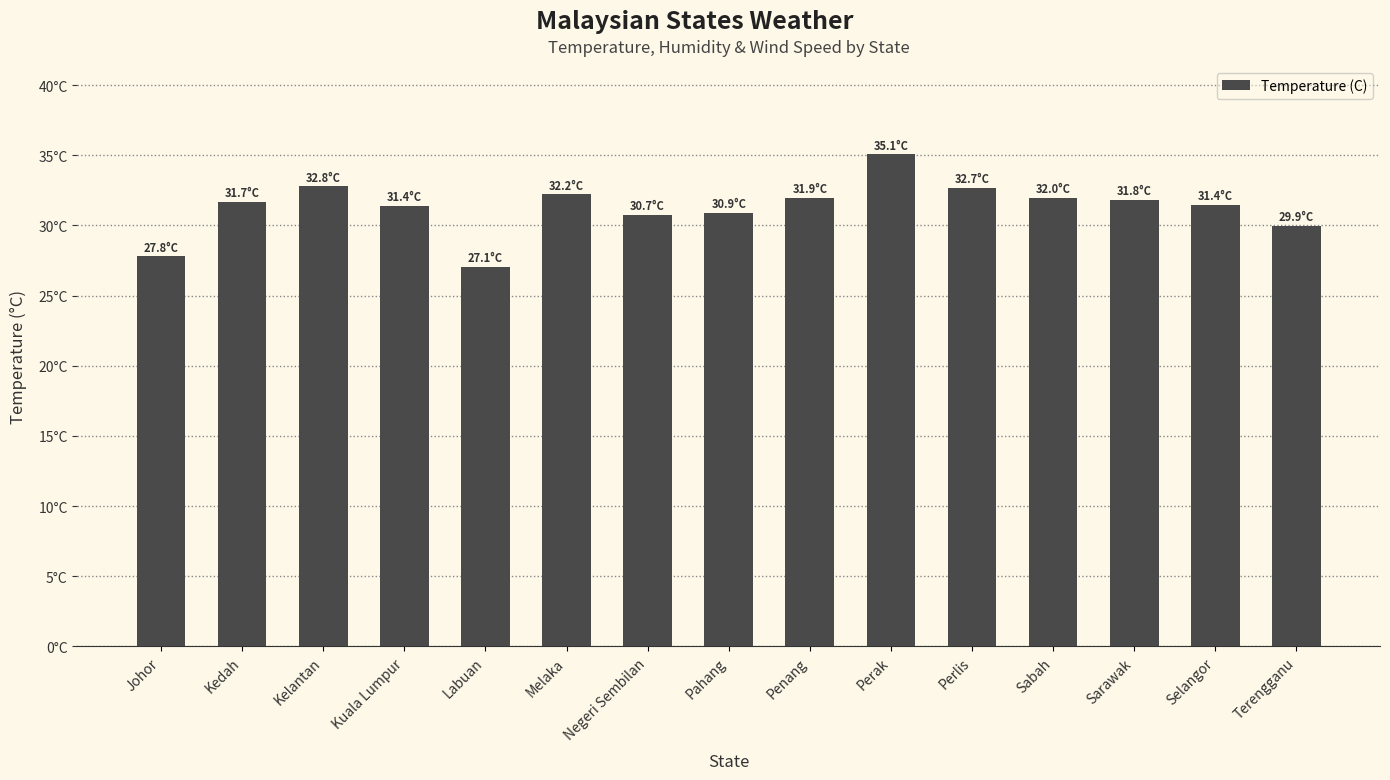

What is the difference between the maximum and minimum values?

8.0